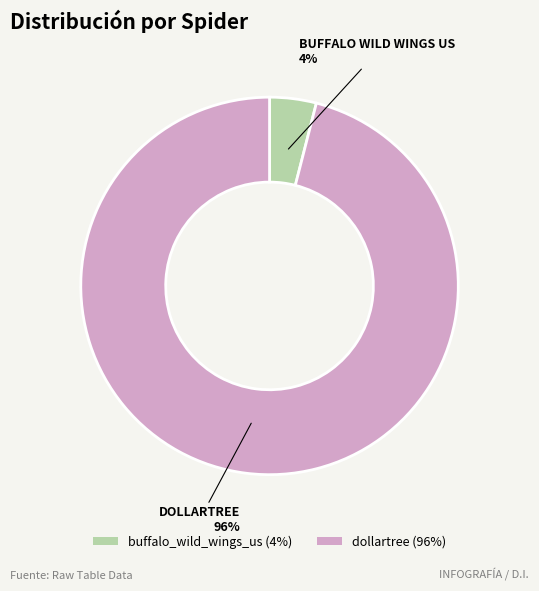

Which category has the biggest portion of the pie?

dollartree